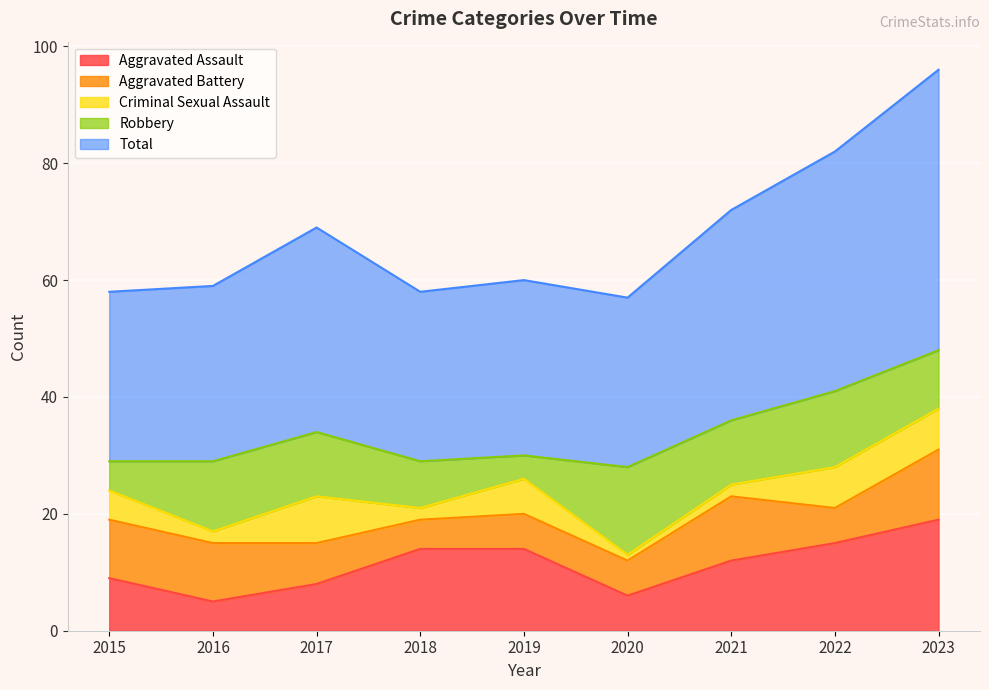

How many series are shown in this chart?

5